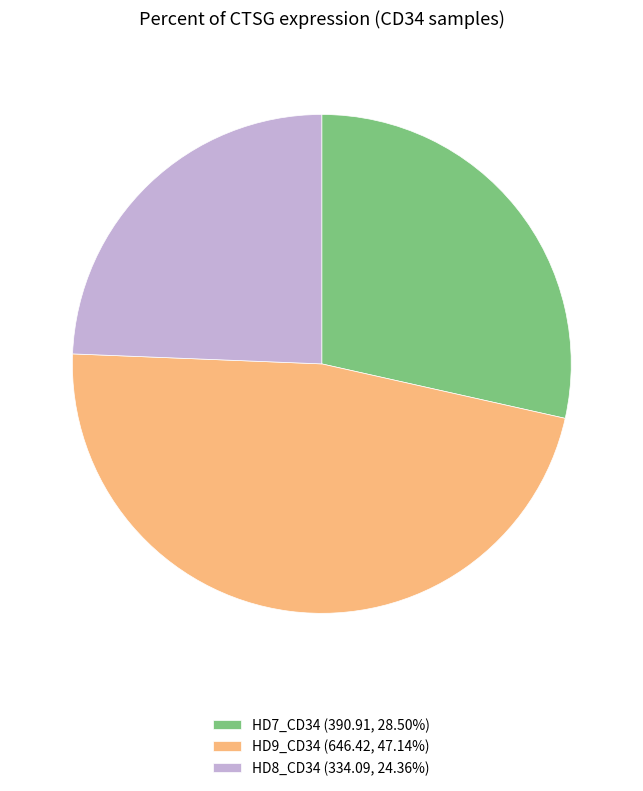

Combined, do HD7_CD34 (390.91, 28.50%) and HD8_CD34 (334.09, 24.36%) account for over 50%?

Yes